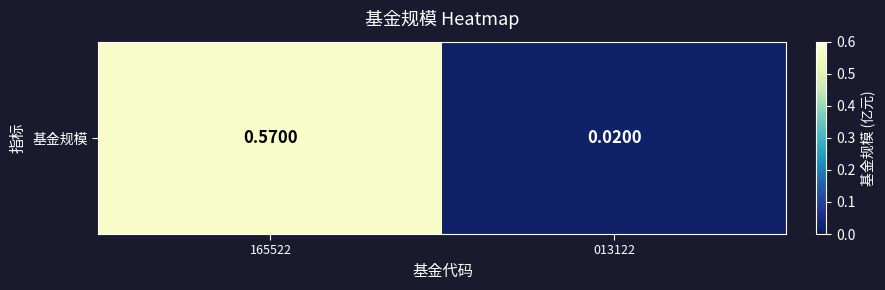

Is it true that the value at 165522 is 0.6?

True